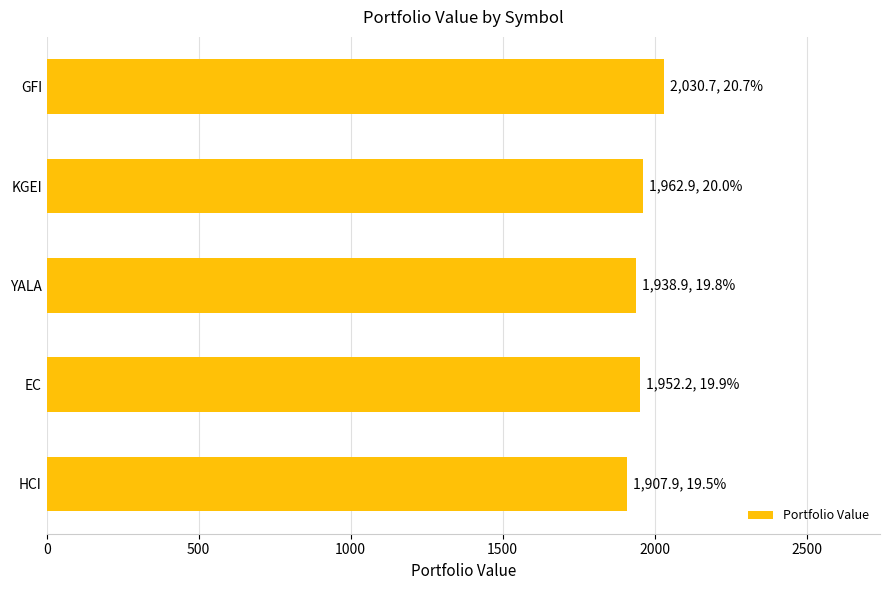

What value does the data have at HCI?

1907.9